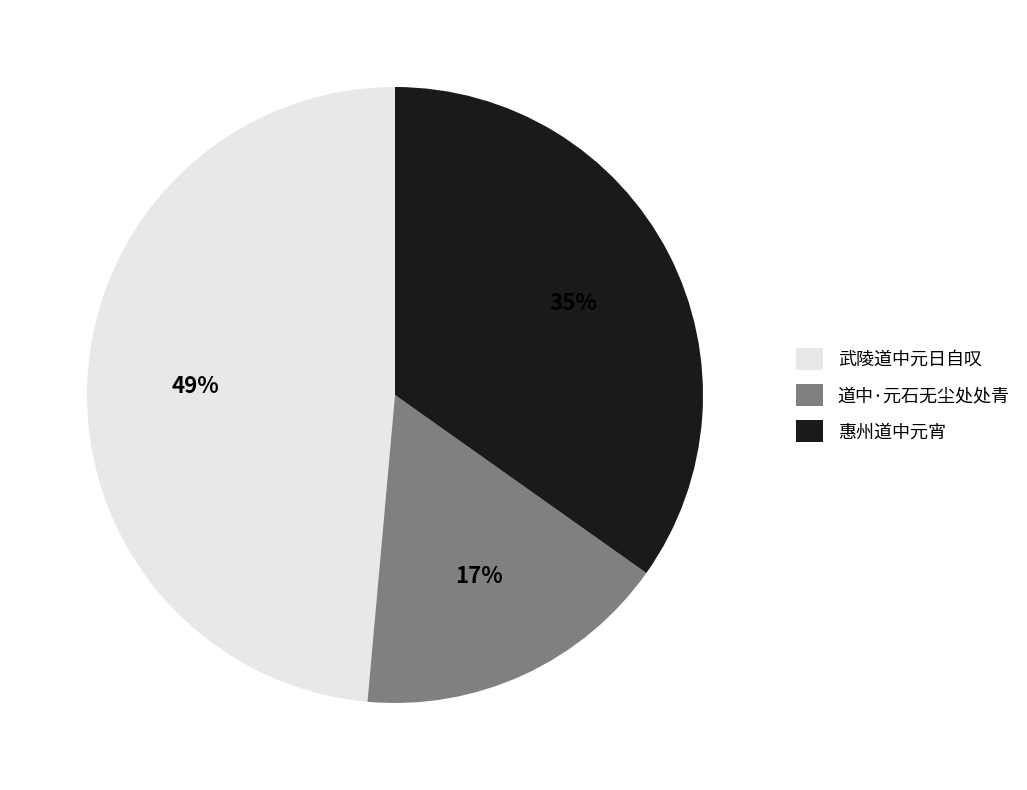

To the nearest percent, what is the difference between the largest and smallest slice percentages?

32%